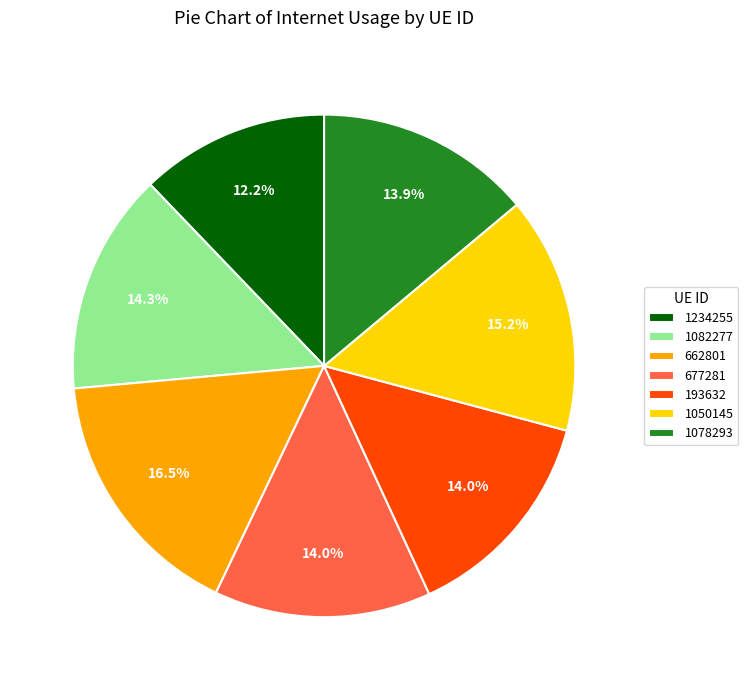

What percentage do 1234255 and 1050145 together represent?

27.4%